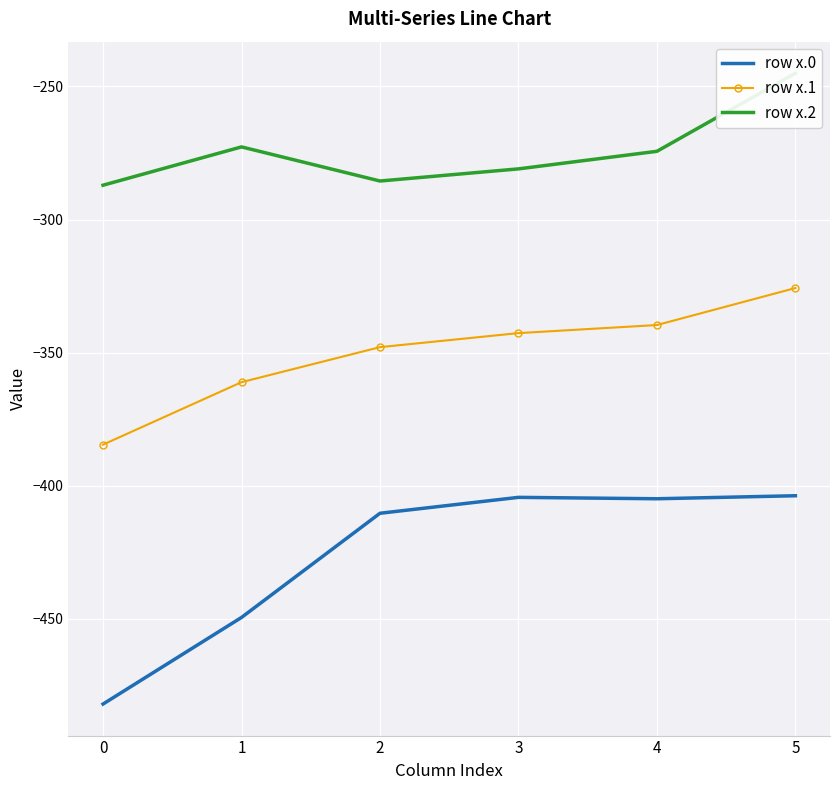

What is the value of the row x.1 point at the 6th from the left?

-325.7